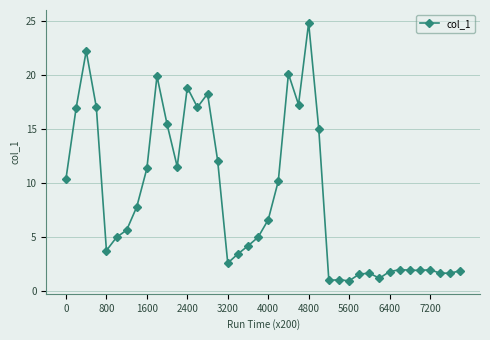

What is the minimum value shown in the chart?

0.9